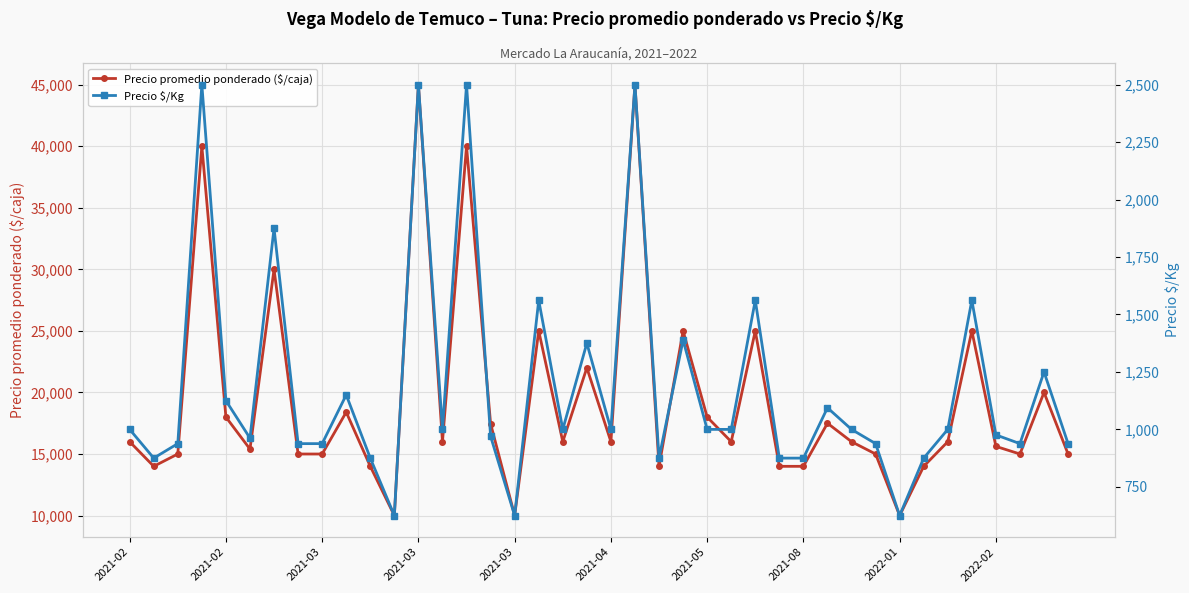

At 34, list the series in order from smallest to largest.

Precio $/Kg, Precio promedio ponderado ($/caja)